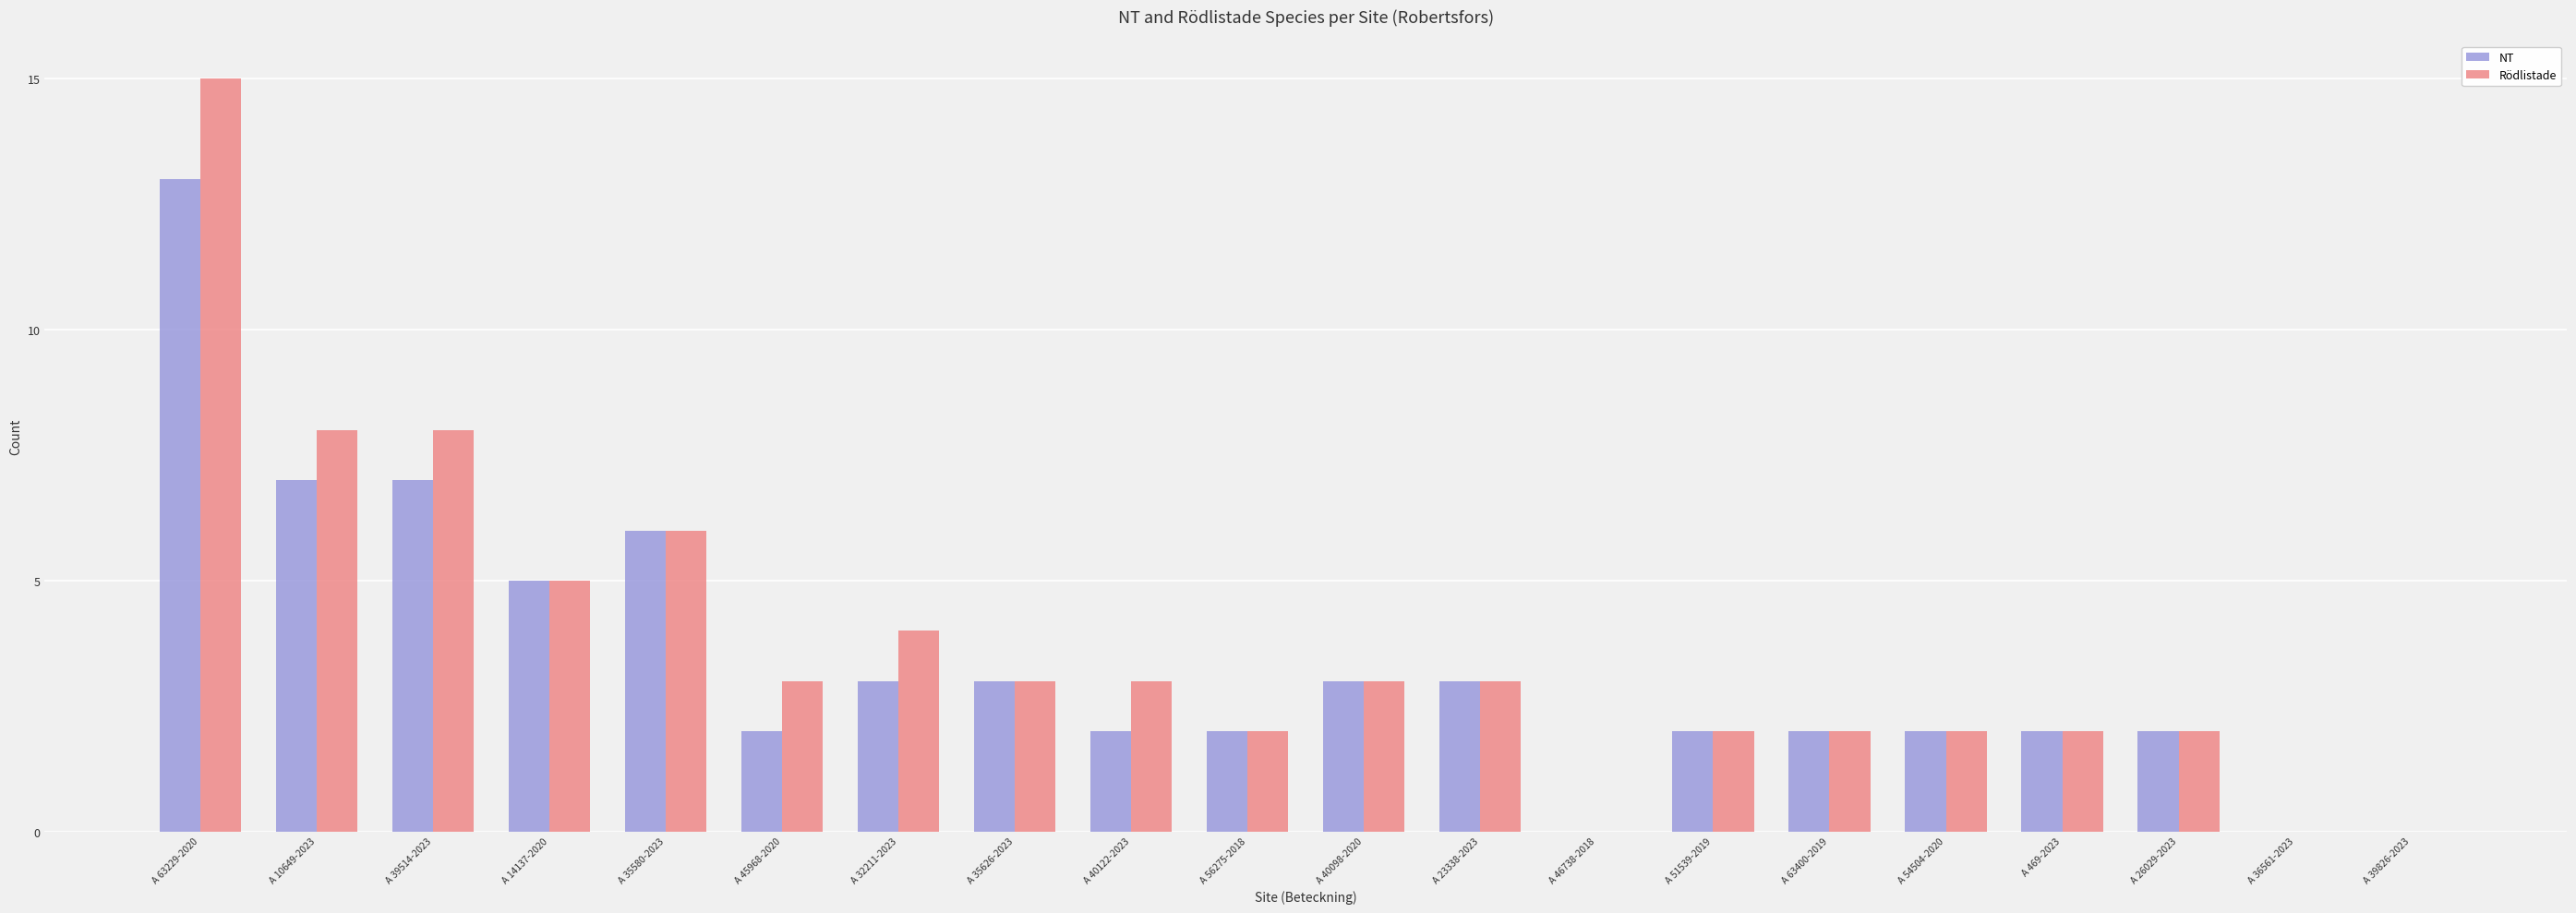

The value of NT at A 26029-2023 is 2. True or false?

True